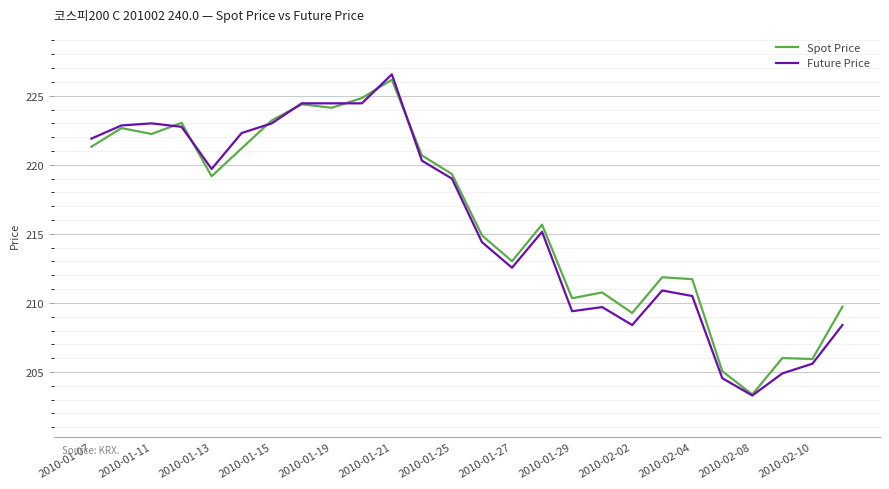

Which series has the largest range (max minus min)?

Future Price